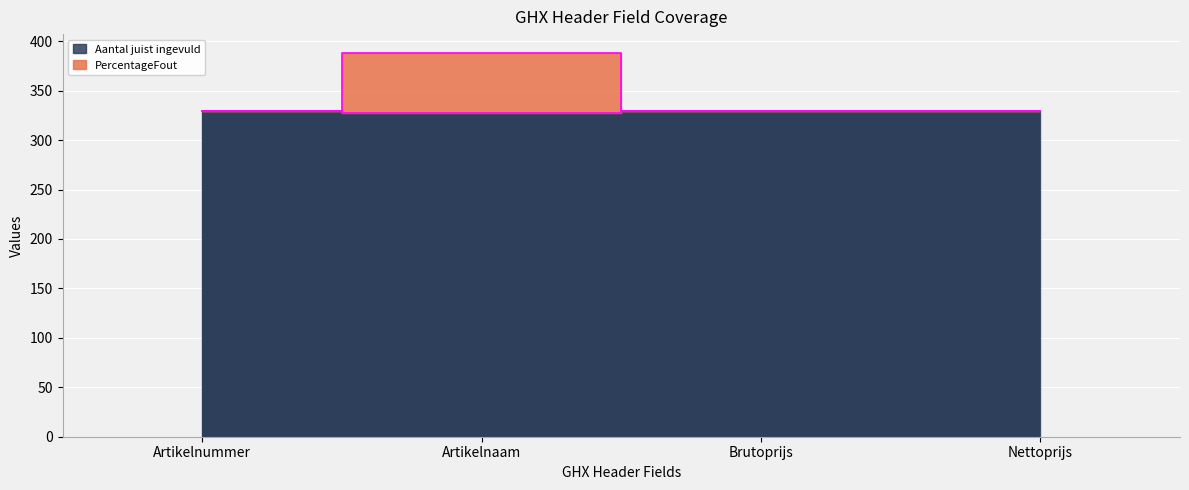

Which category has the lowest value across all series?

Artikelnaam